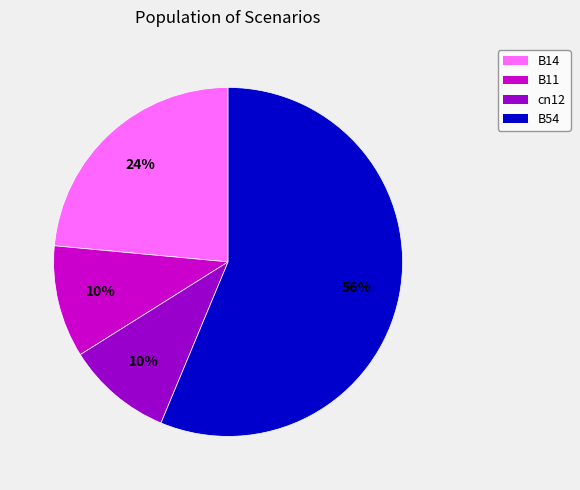

To the nearest percent, what is the difference between the largest and smallest slice percentages?

46%